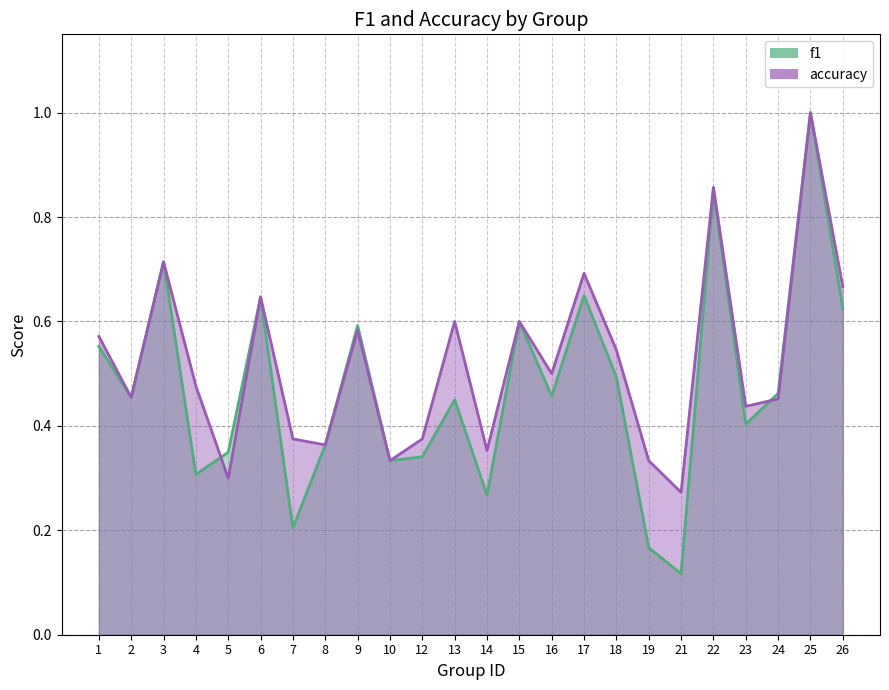

The f1 series shows 0.2 at 7. True or false?

True